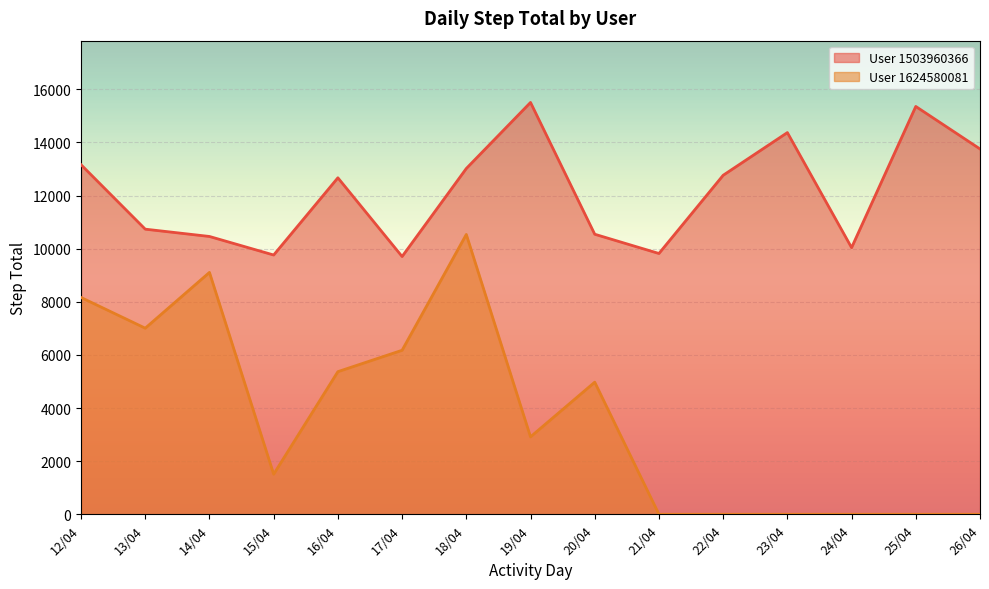

What is the average value of the User 1624580081 series?

3717